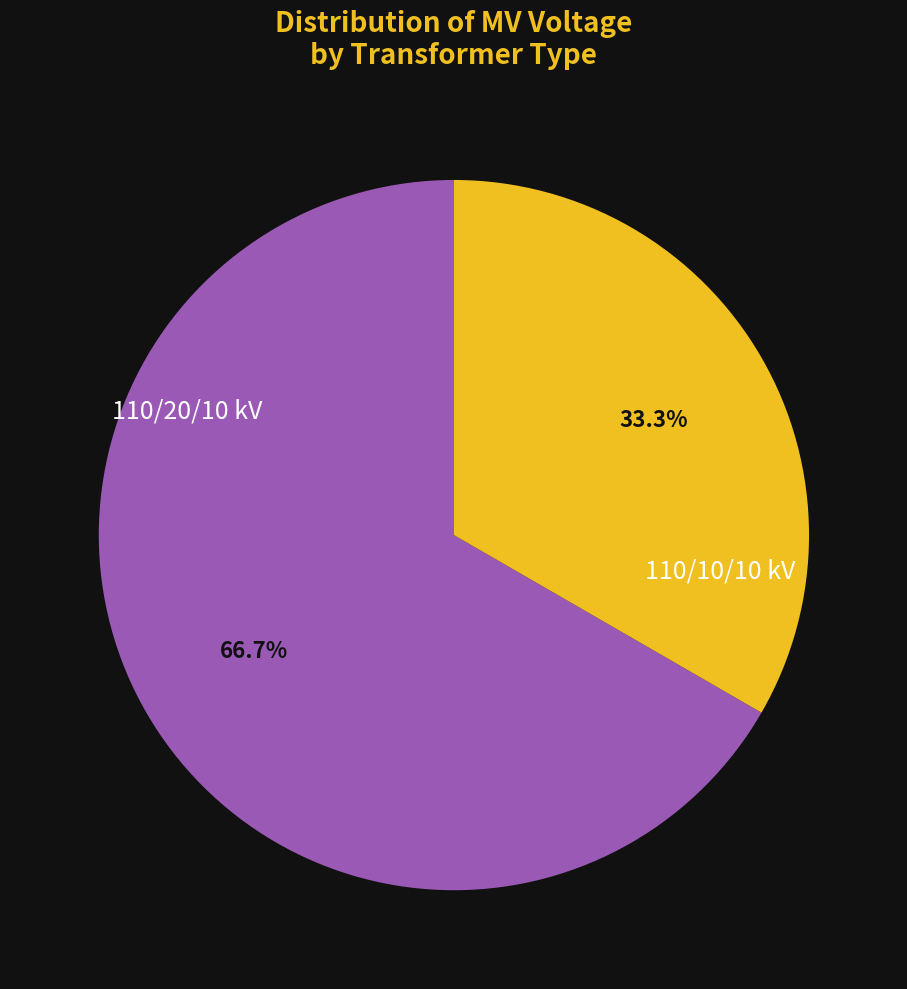

Does any single category account for the majority?

Yes